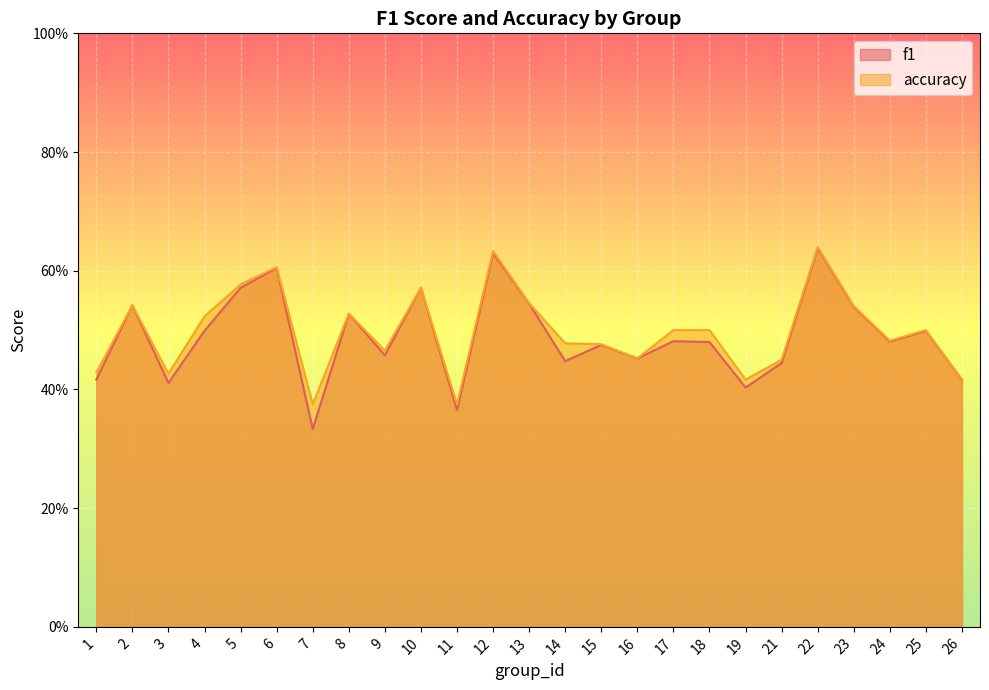

How many lines are shown in the chart?

2